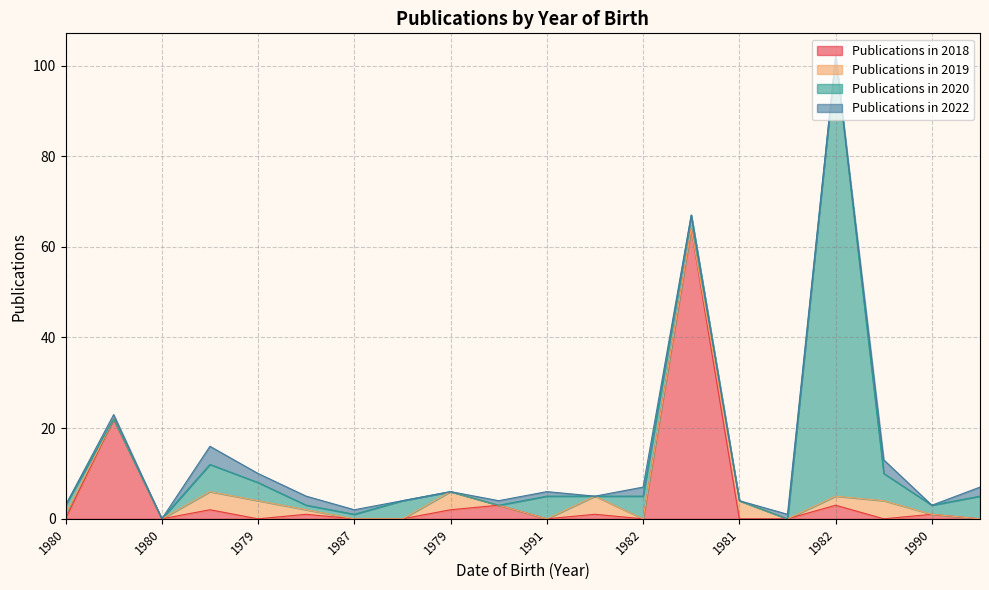

Does the chart have visible grid lines?

Yes